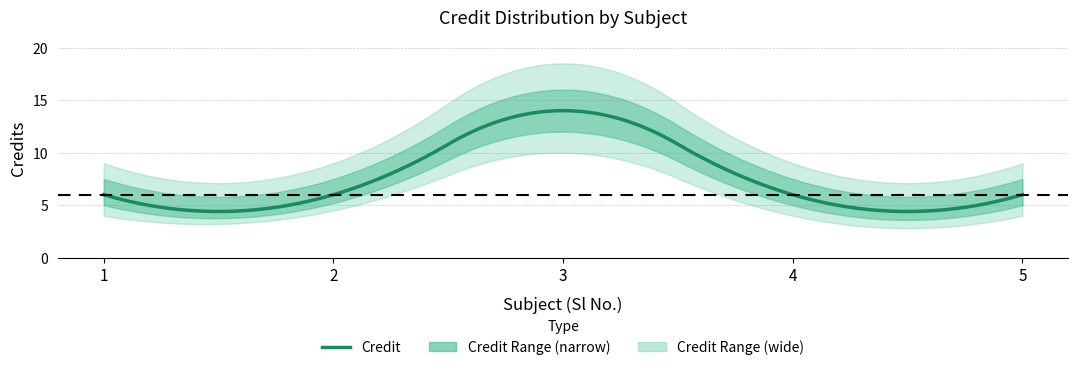

Reading left to right, list all the values displayed in this chart.

1=6	2=6	3=14	4=6	5=6